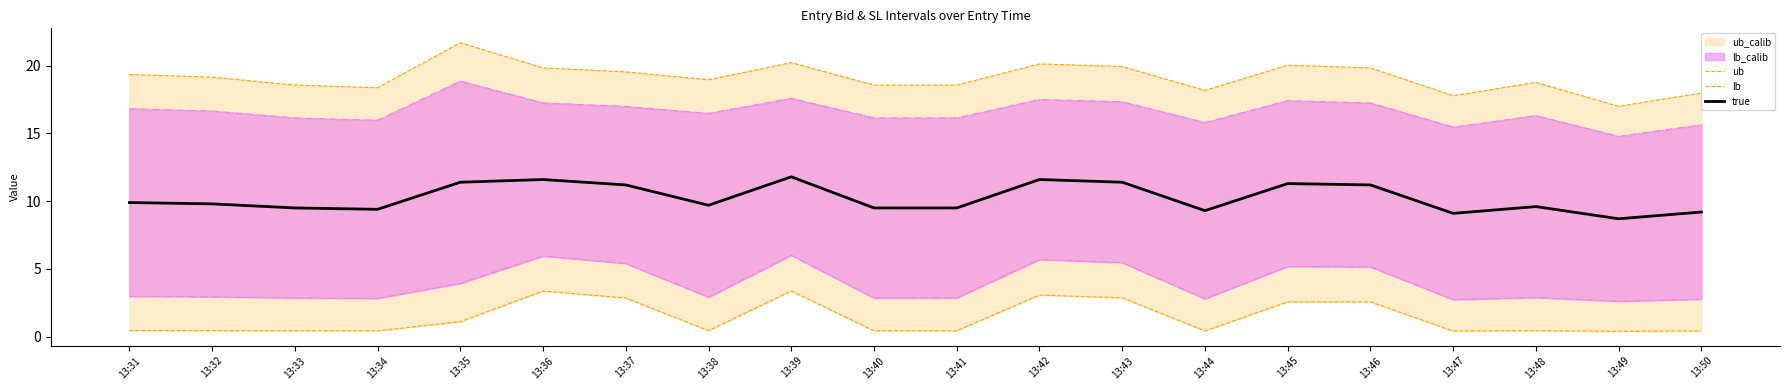

Rank the categories by true value from highest to lowest.

13:39, 13:36, 13:42, 13:35, 13:43, 13:45, 13:37, 13:46, 13:31, 13:32, 13:38, 13:48, 13:33, 13:40, 13:41, 13:34, 13:44, 13:50, 13:47, 13:49